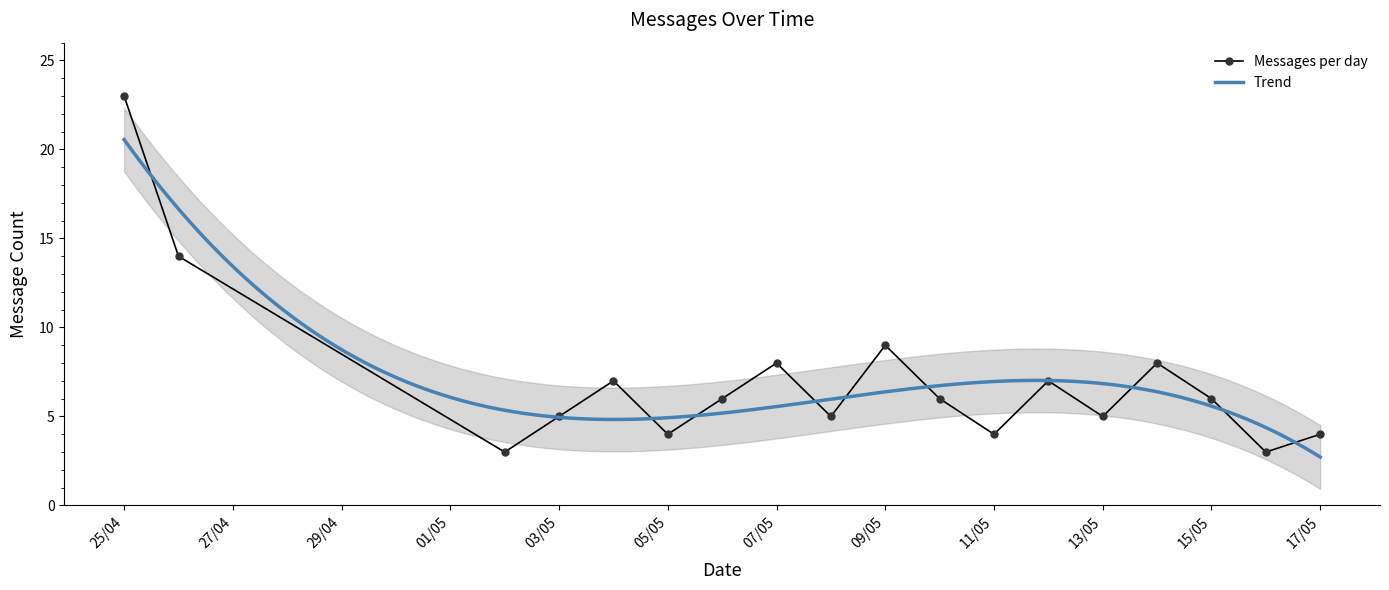

What is the maximum value for Messages per day?

23